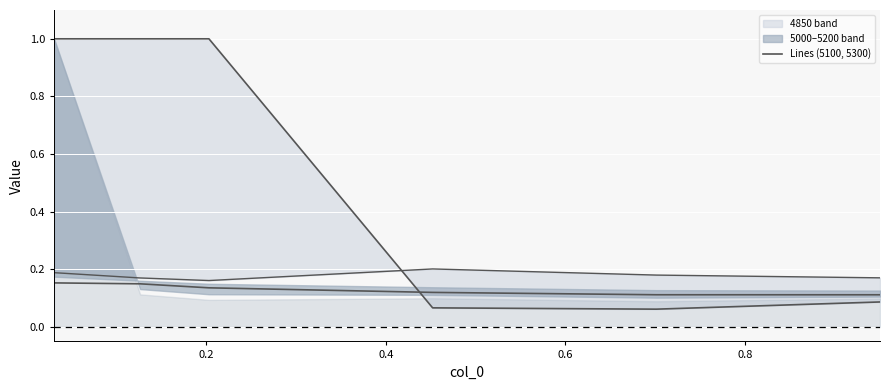

Which series has the largest range (max minus min)?

4850 line